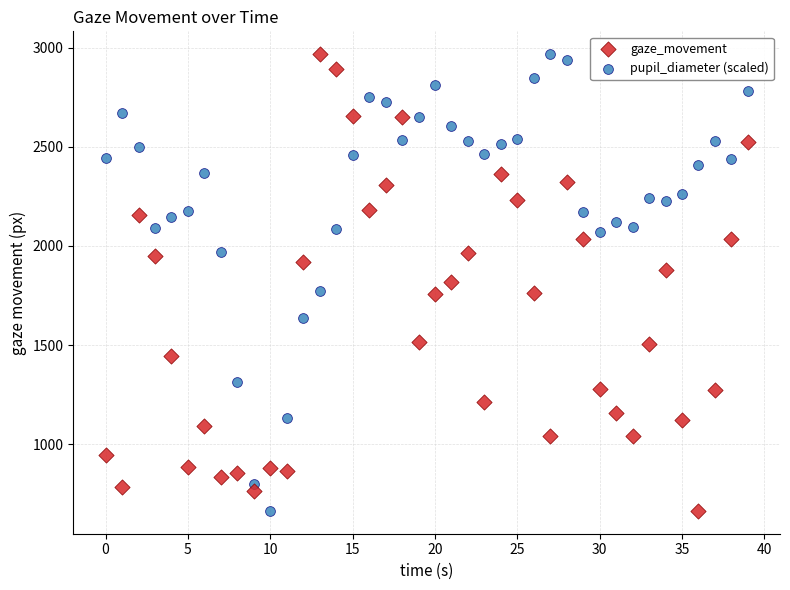

Across all data points, what is the range of Y values (max minus min)?

2302.7